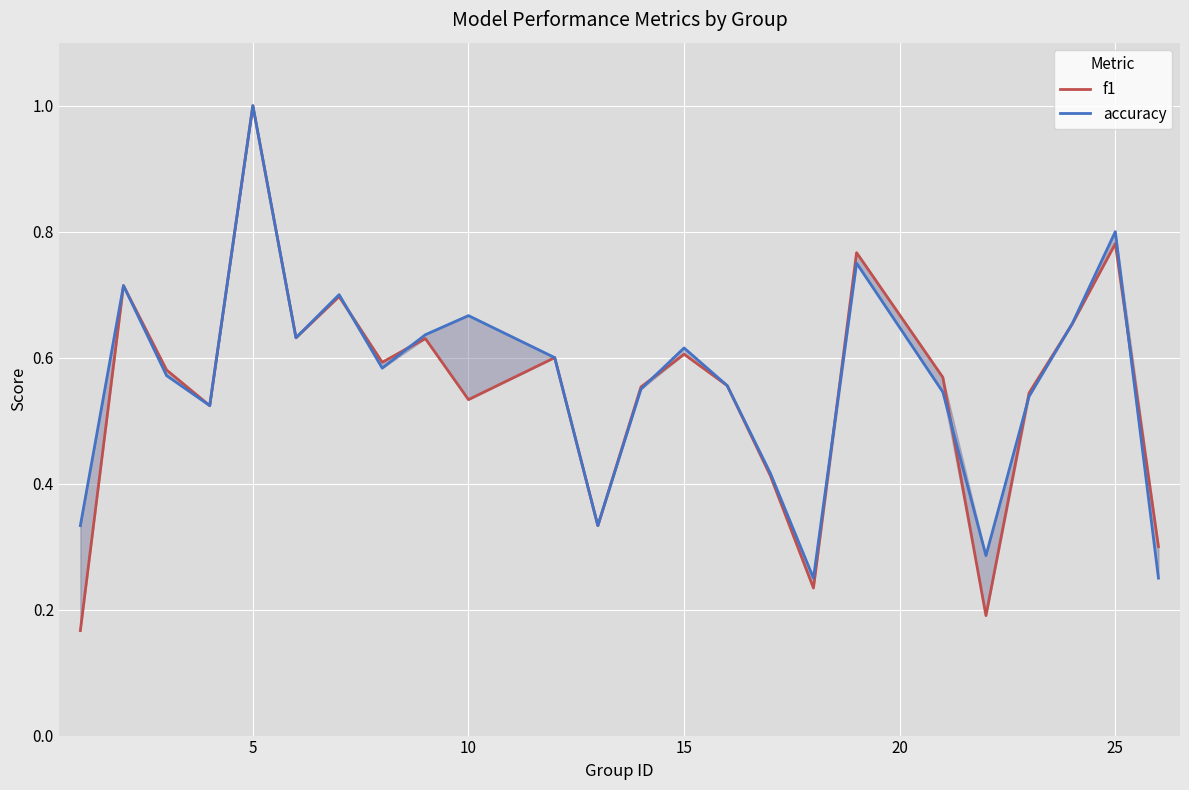

What are all the series names shown in the legend?

f1, accuracy